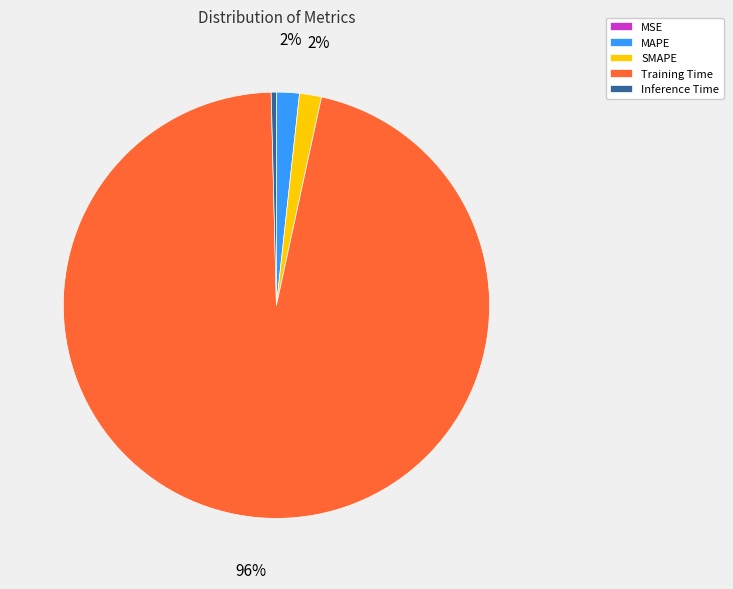

Does SMAPE represent more than half of the total?

No